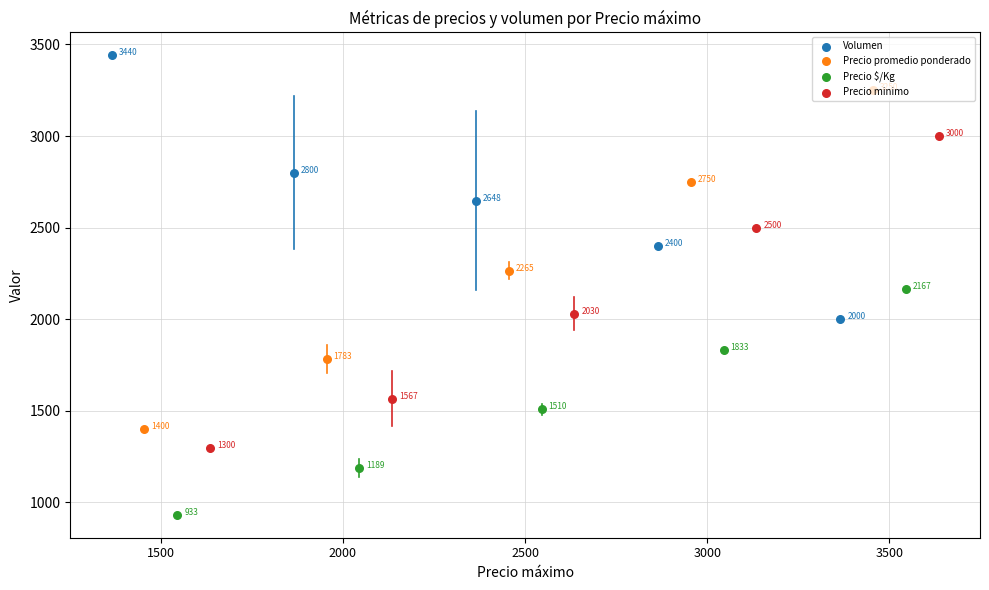

Which series reaches the minimum Y coordinate?

Precio $/Kg